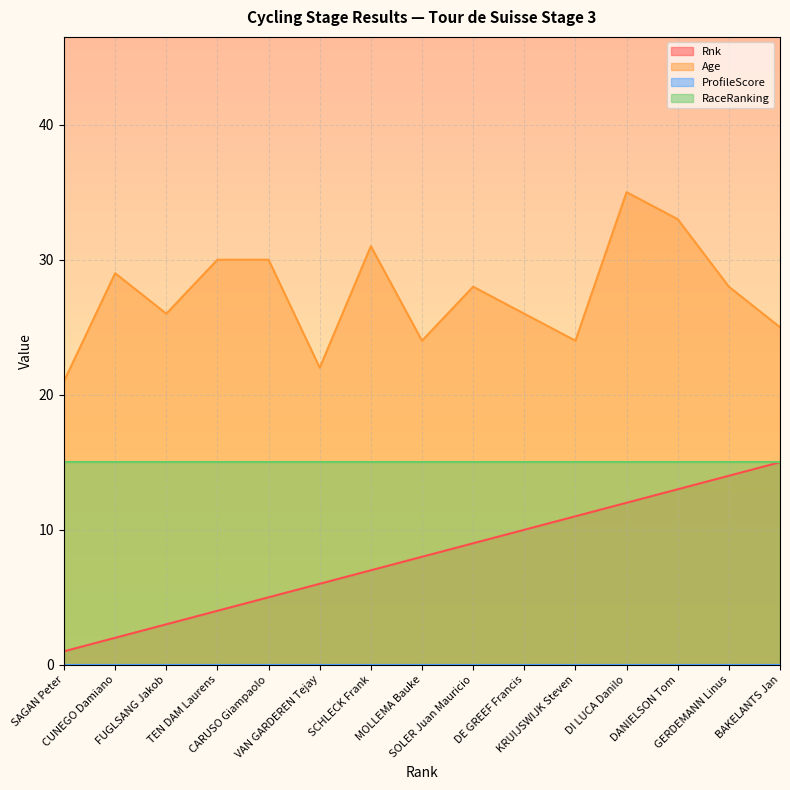

What is the maximum value shown in the chart?

35